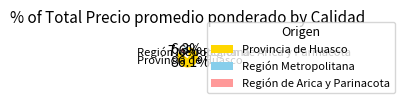

Is there any slice that represents more than half of the pie?

Yes